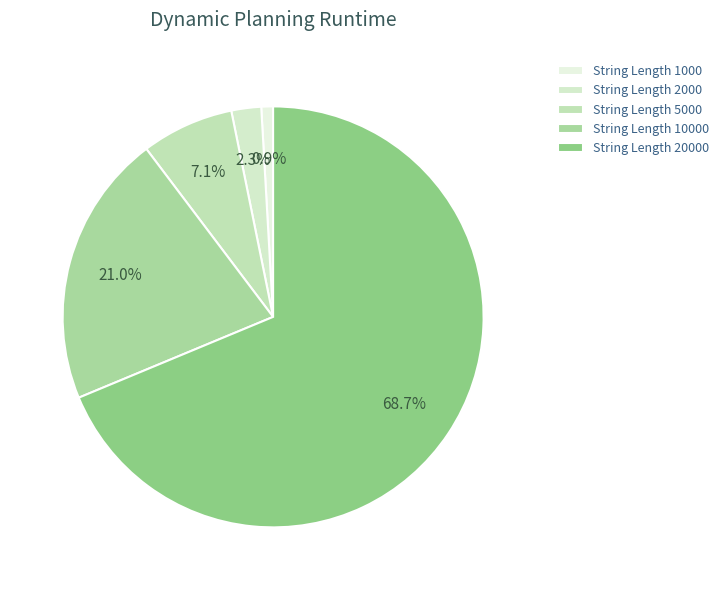

Count the number of slices in the pie.

5